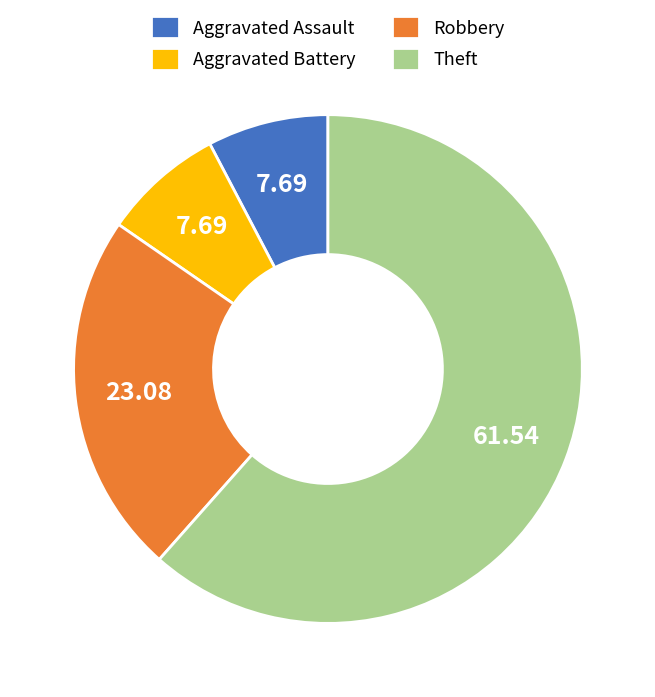

What is the ratio of the value at Aggravated Battery to the value at Aggravated Assault?

1.0